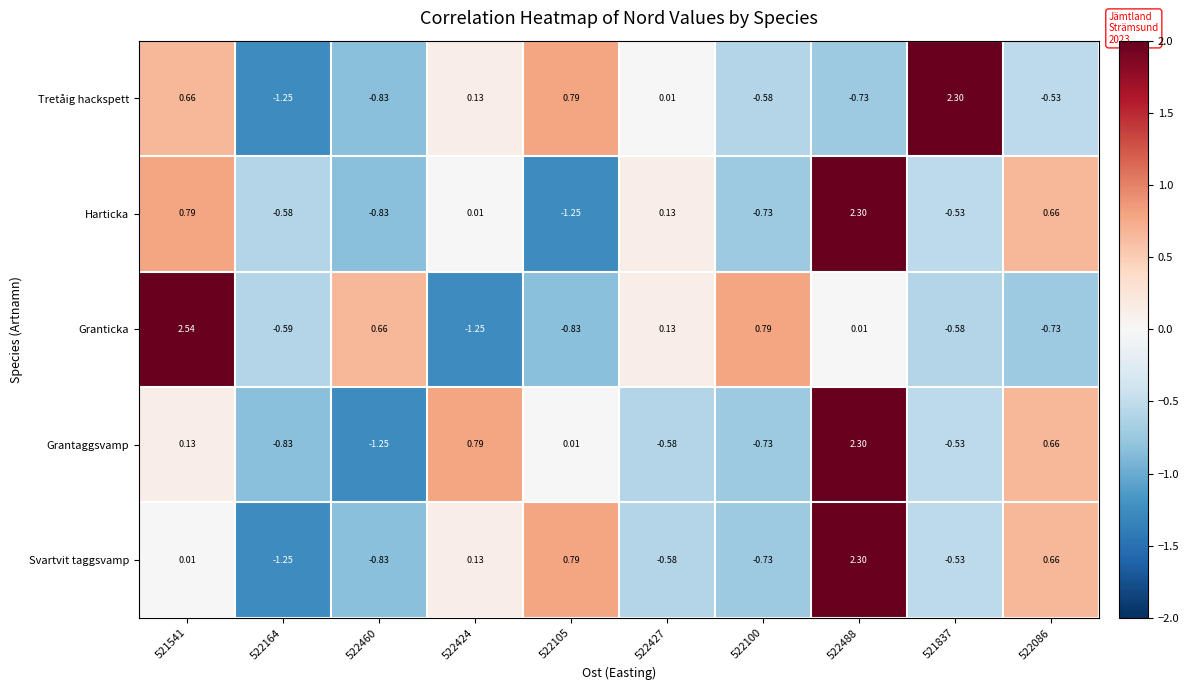

Which series has the largest total across all categories?

Granticka